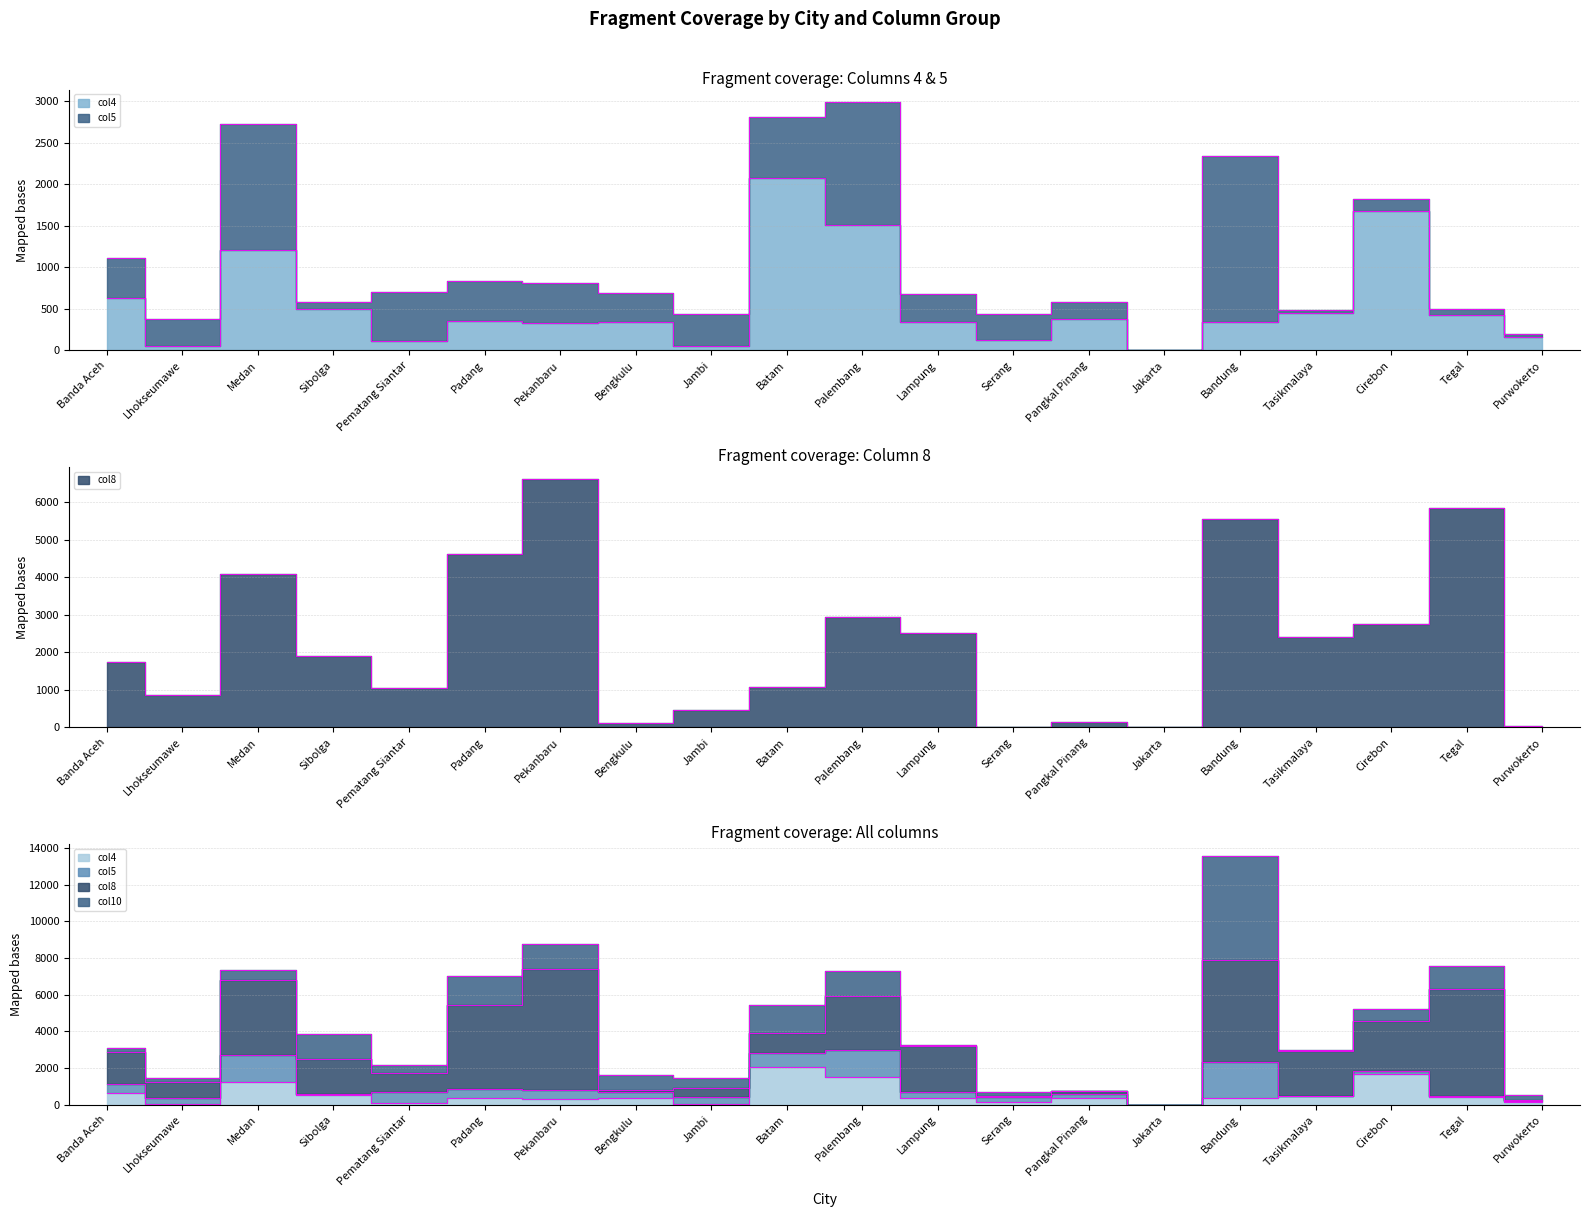

Where is the first local maximum for col8?

Medan